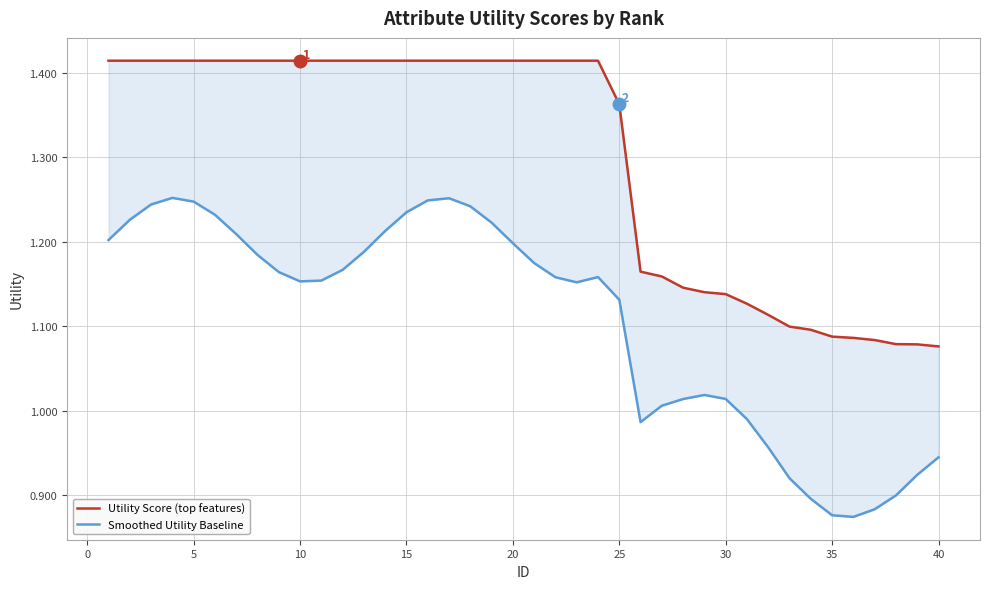

What is the maximum value shown in the chart?

1.4